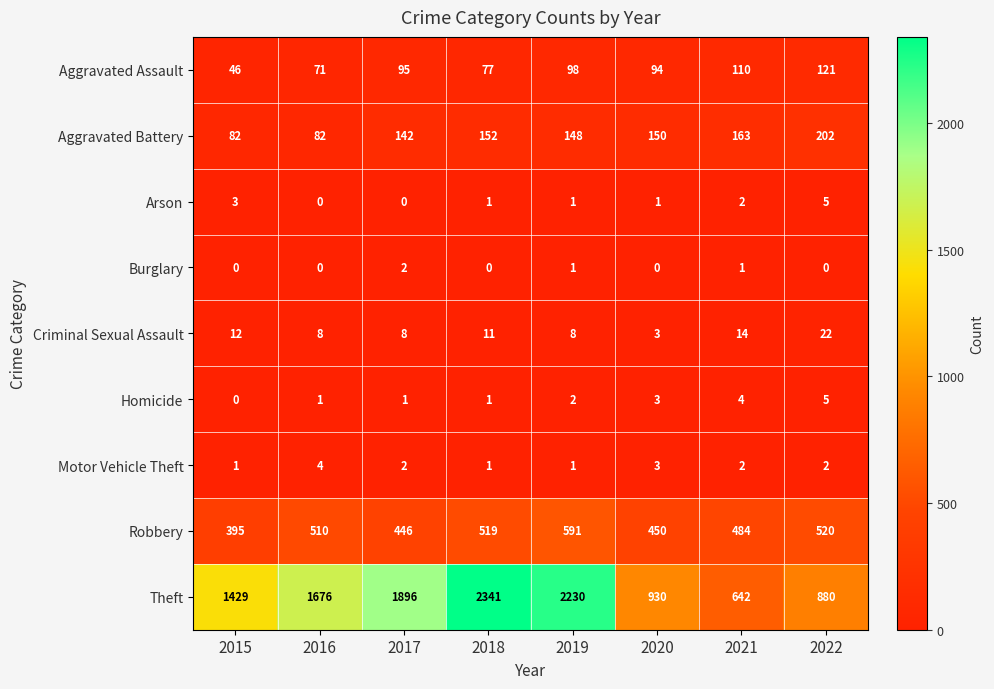

What is the difference between the second highest and minimum values in the Criminal Sexual Assault series?

11